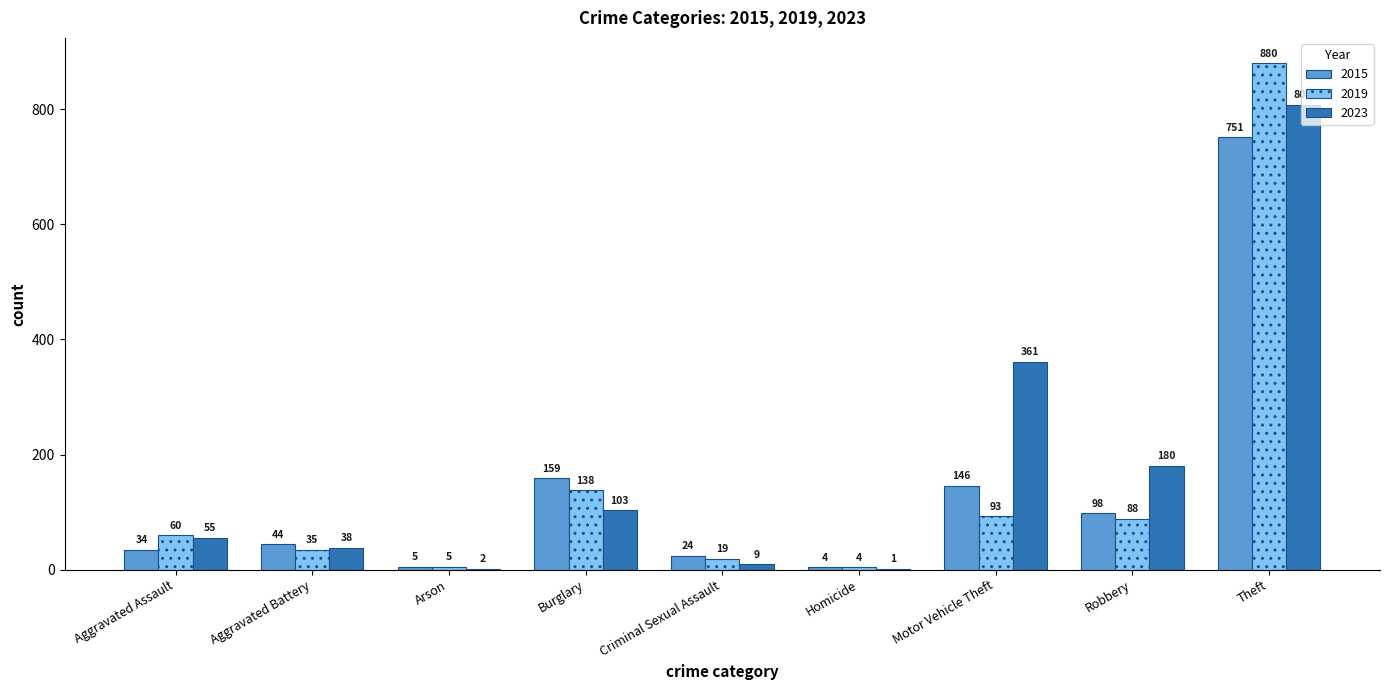

Does the chart contain stacked bars?

No